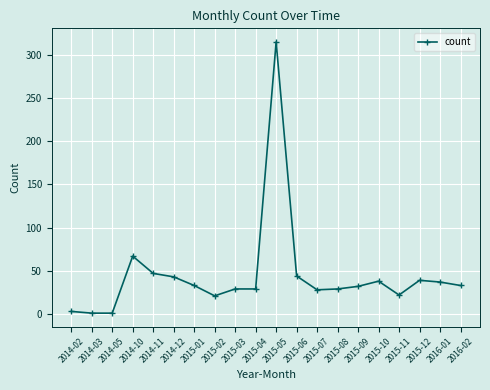

Does the chart have visible grid lines?

Yes